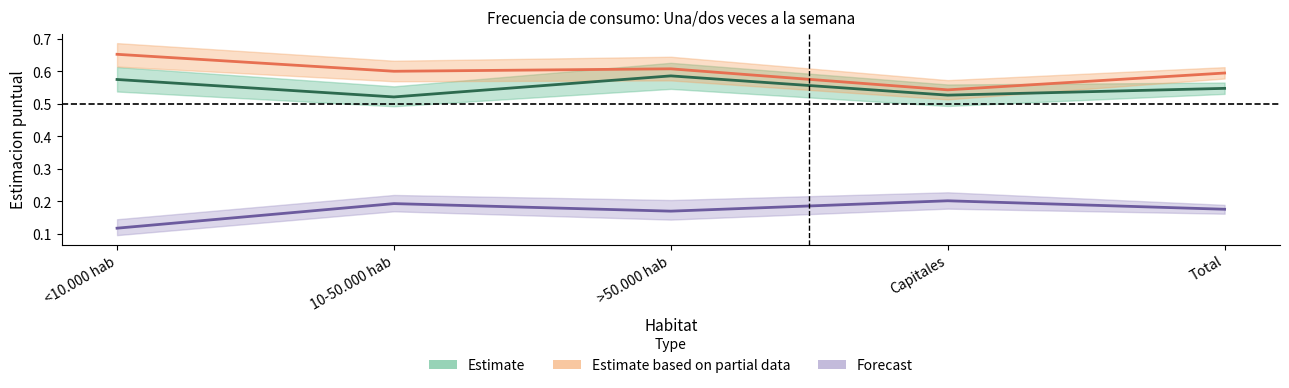

At how many categories does at least one series exceed 0?

5